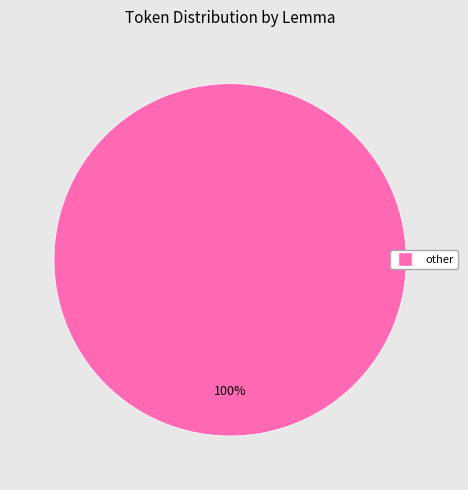

Is there a majority slice in this chart?

Yes